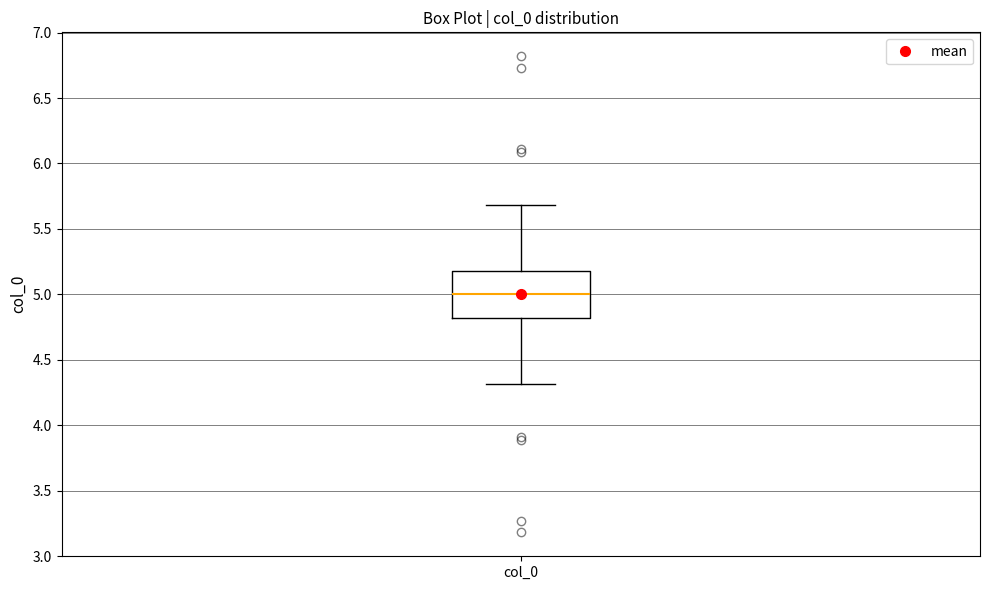

Read this box plot against the y-axis: the position of the median line, the range covered by the box, and the ends of both whiskers. The values are not printed on the chart, so give them approximately, as read against the axis.

median 5.0, box 4.8 to 5.2, whiskers 4.3 to 5.7